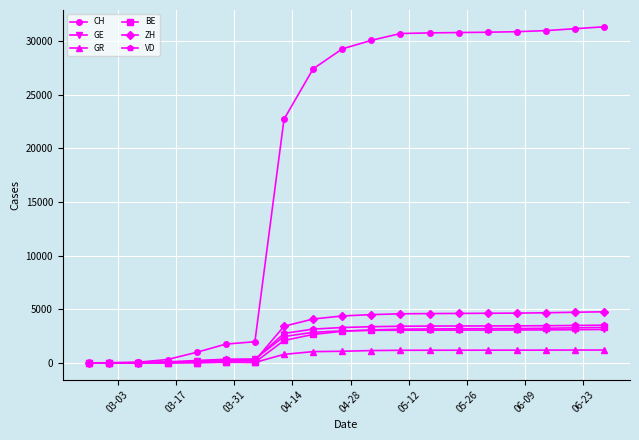

In BE, how many points are higher than both neighbors (excluding endpoints)?

1